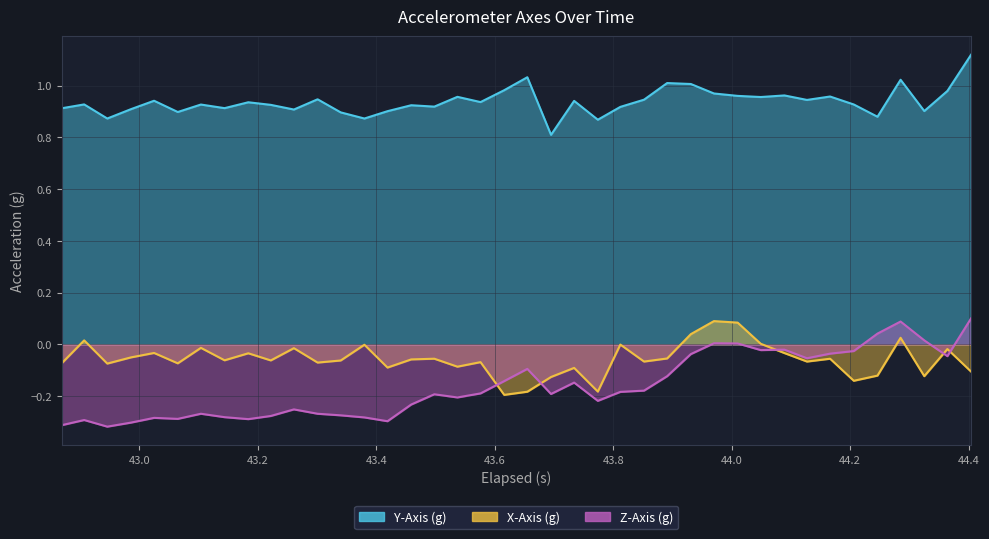

At how many categories does at least one series exceed 0?

40